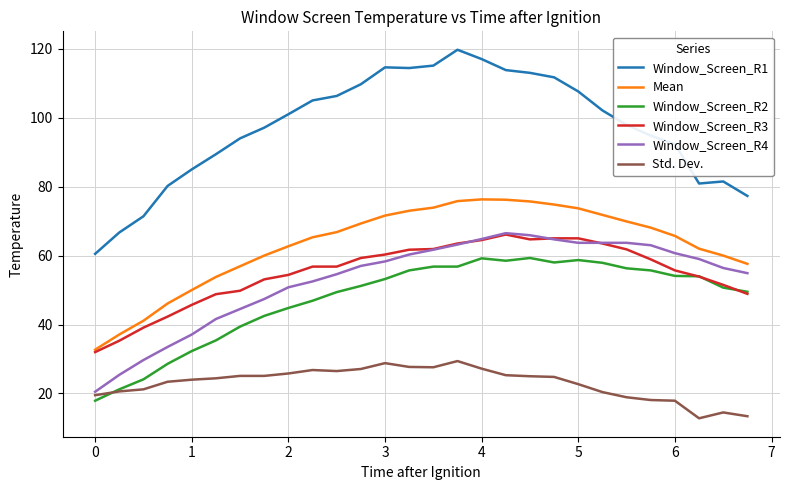

True or false: Mean and Window_Screen_R4 cross at least once.

False